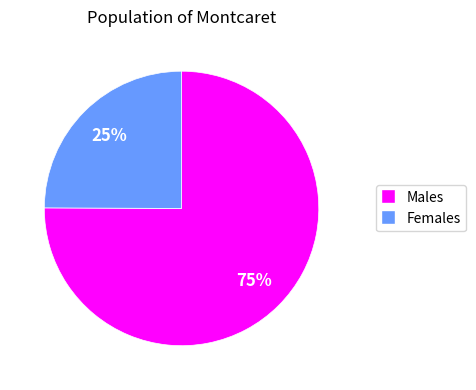

To the nearest percent, what is the average slice percentage?

50%